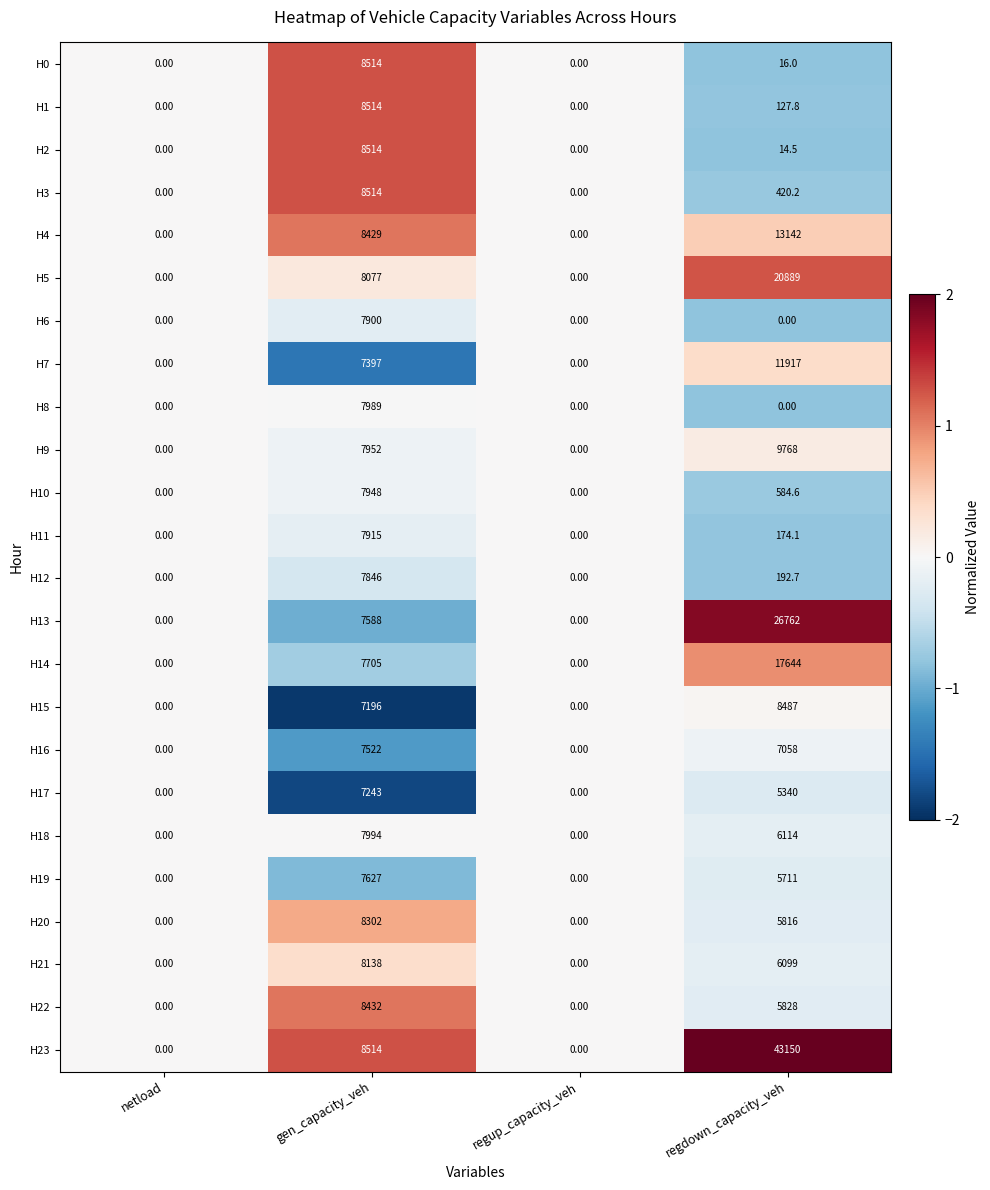

Where is H9 nearest to the value 4884?

gen_capacity_veh